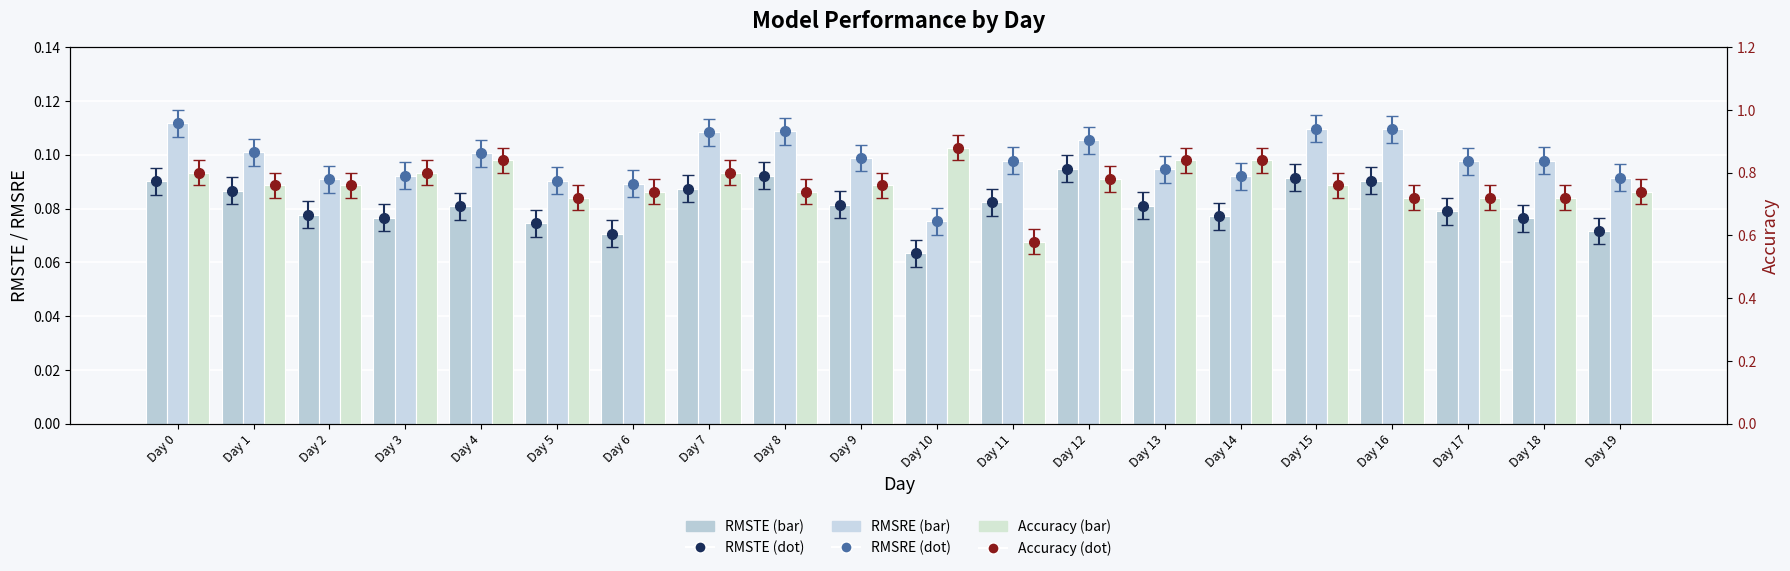

What is the spread (max minus min) of values at Day 15?

0.7